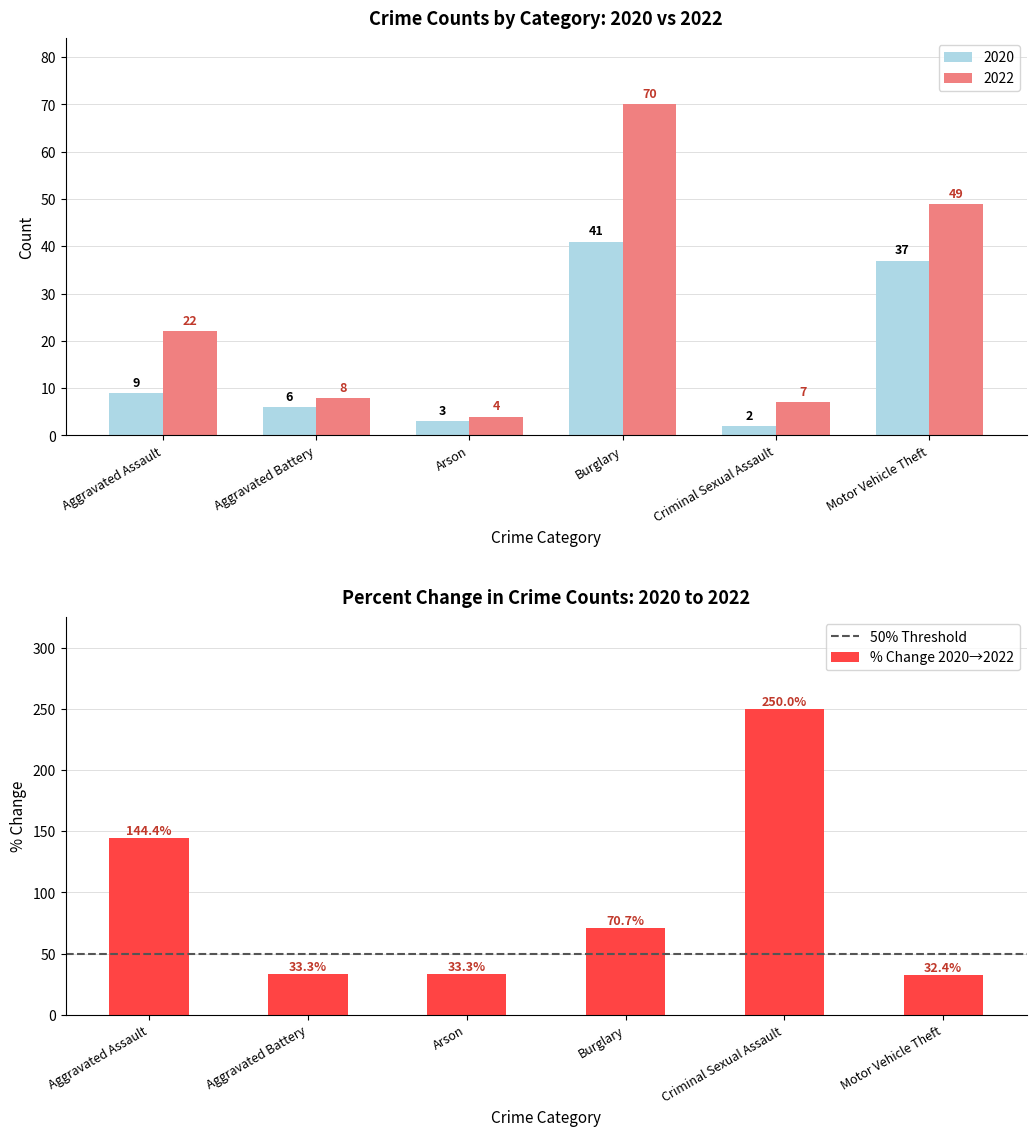

True or false: 2022 has a value of 11 at Aggravated Assault.

False